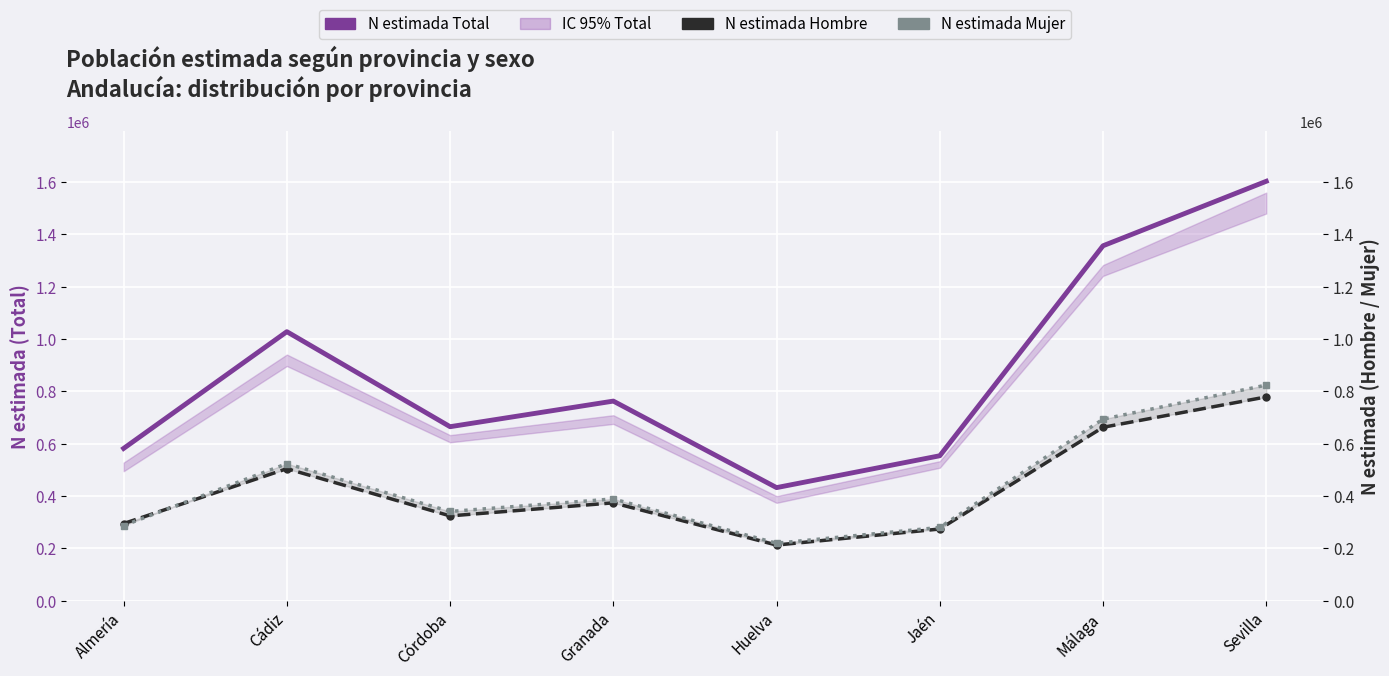

Where is the first local maximum for N estimada Mujer?

Cádiz